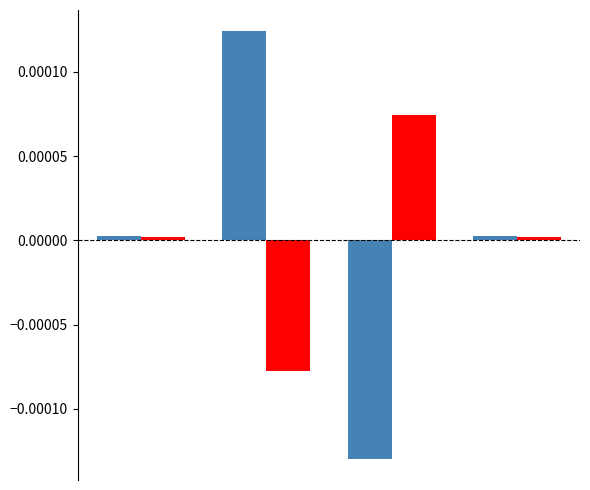

How many bars are there in each group?

2